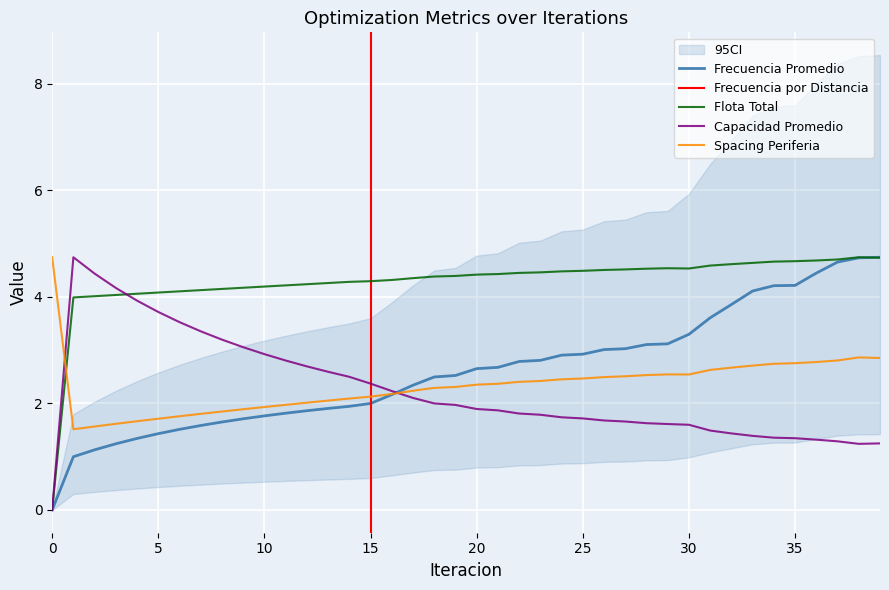

Reading right to left, extract all data points from this chart.

Frecuencia Promedio: 4.7	4.7	4.7	4.4	4.2	4.2	4.1	3.9	3.6	3.3	3.1	3.1	3.0	3.0	2.9	2.9	2.8	2.8	2.7	2.7	2.5	2.5	2.3	2.2	2.0	1.9	1.9	1.9	1.8	1.8	1.7	1.7	1.6	1.5	1.4	1.3	1.2	1.1	1.0	0.0
Flota Total: 4.7	4.7	4.7	4.7	4.7	4.7	4.6	4.6	4.6	4.5	4.5	4.5	4.5	4.5	4.5	4.5	4.5	4.5	4.4	4.4	4.4	4.4	4.4	4.3	4.3	4.3	4.3	4.2	4.2	4.2	4.2	4.2	4.1	4.1	4.1	4.1	4.0	4.0	4.0	0.0
Capacidad Promedio: 1.3	1.2	1.3	1.3	1.3	1.4	1.4	1.4	1.5	1.6	1.6	1.6	1.7	1.7	1.7	1.7	1.8	1.8	1.9	1.9	2.0	2.0	2.1	2.2	2.4	2.5	2.6	2.7	2.8	2.9	3.1	3.2	3.4	3.5	3.7	3.9	4.2	4.4	4.7	0.0
Spacing Periferia: 2.9	2.9	2.8	2.8	2.8	2.7	2.7	2.7	2.6	2.5	2.5	2.5	2.5	2.5	2.5	2.5	2.4	2.4	2.4	2.4	2.3	2.3	2.2	2.2	2.1	2.1	2.1	2.0	2.0	1.9	1.9	1.8	1.8	1.8	1.7	1.7	1.6	1.6	1.5	4.7